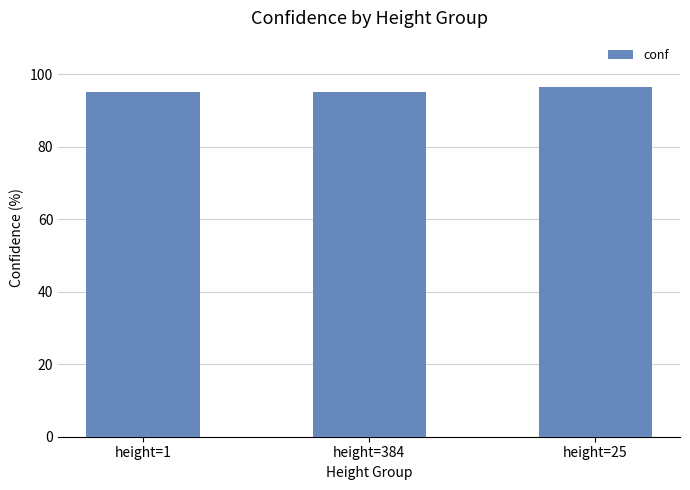

Reading left to right, what are all the values shown in this chart?

height=1=95.0	height=384=95.0	height=25=96.5